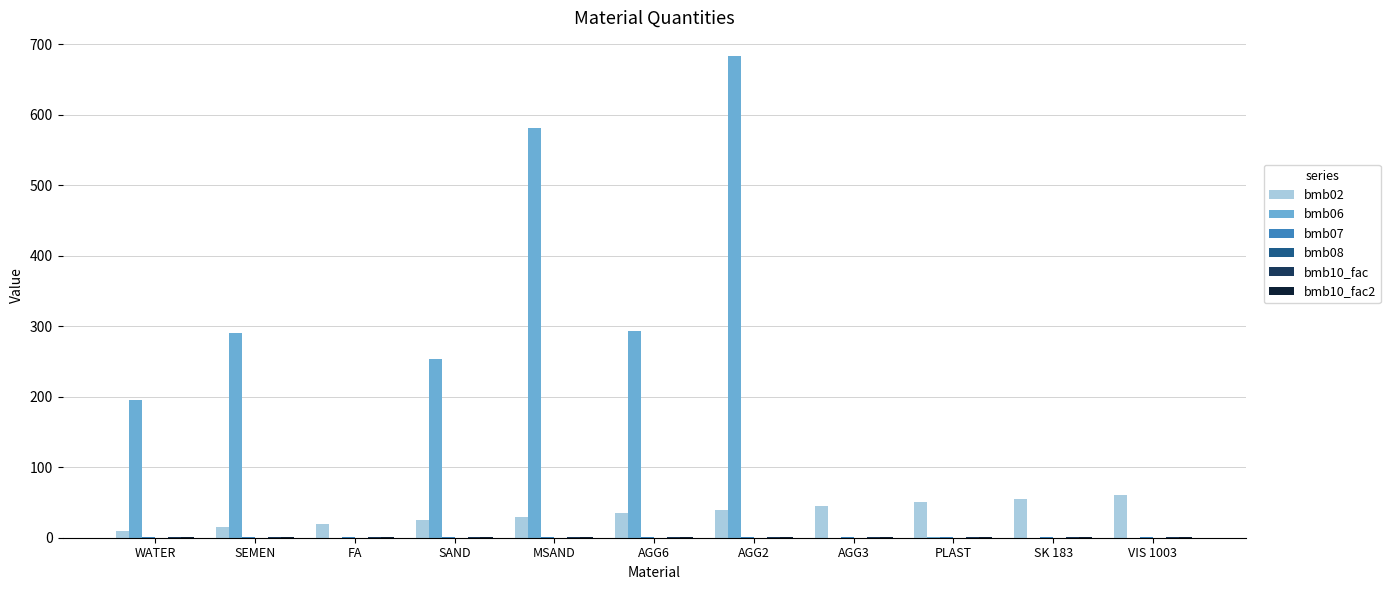

Which series has the largest total across all categories?

bmb06